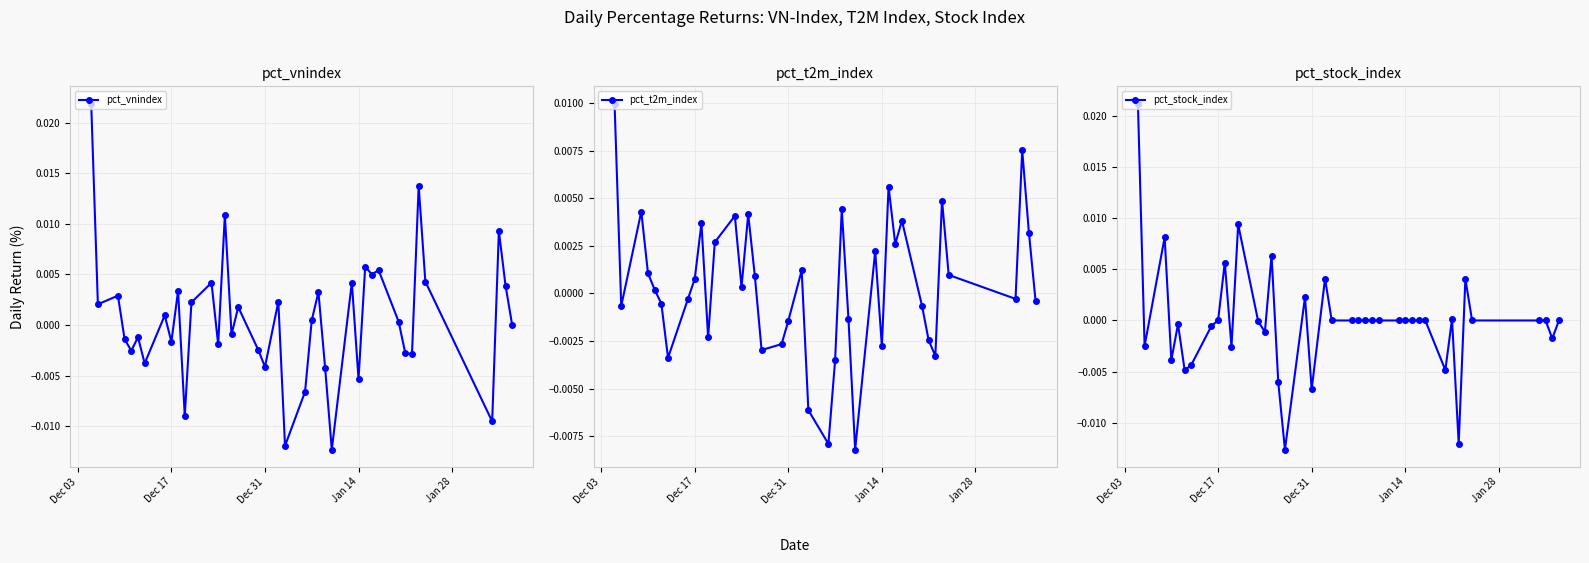

Count the number of categories in the chart.

40